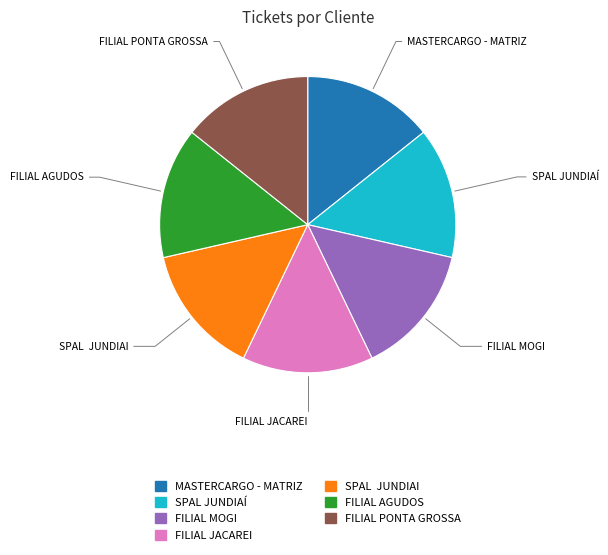

Combined, do MASTERCARGO - MATRIZ and FILIAL JACAREI account for over 50%?

No